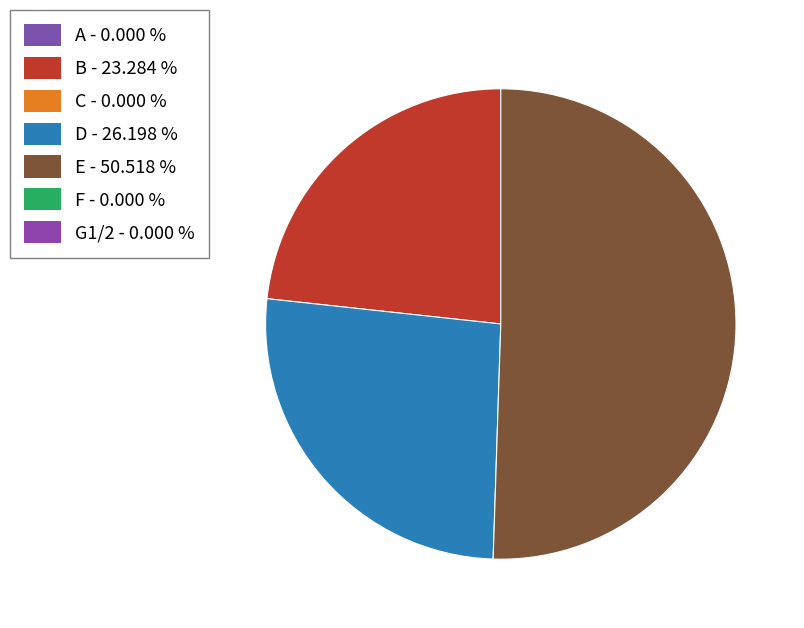

Is there any slice that represents more than half of the pie?

Yes